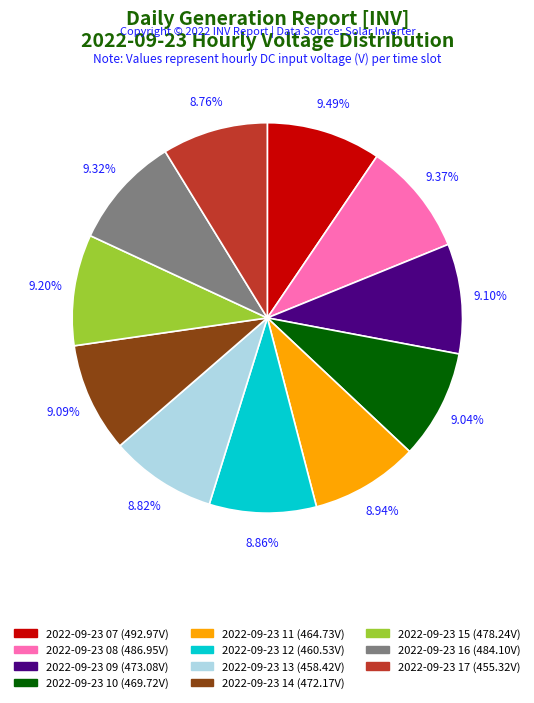

Count the number of slices in the pie.

11